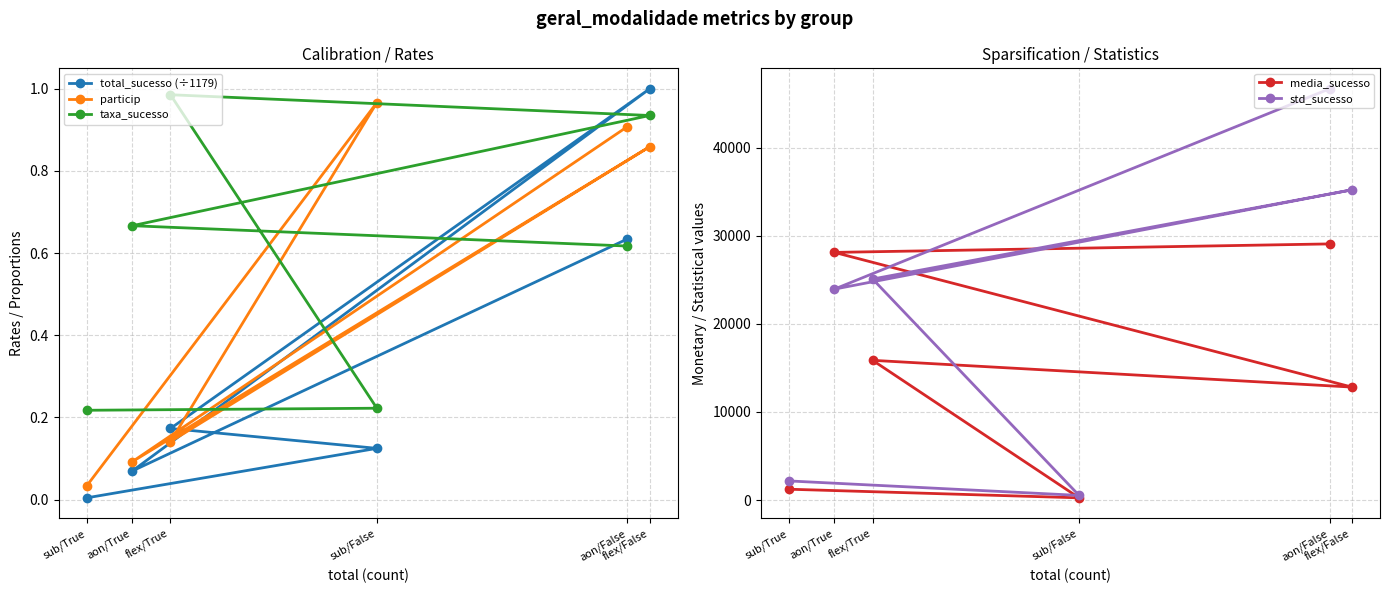

List the series in order of their peak value, lowest first.

particip, taxa_sucesso, total_sucesso (÷1179), media_sucesso, std_sucesso